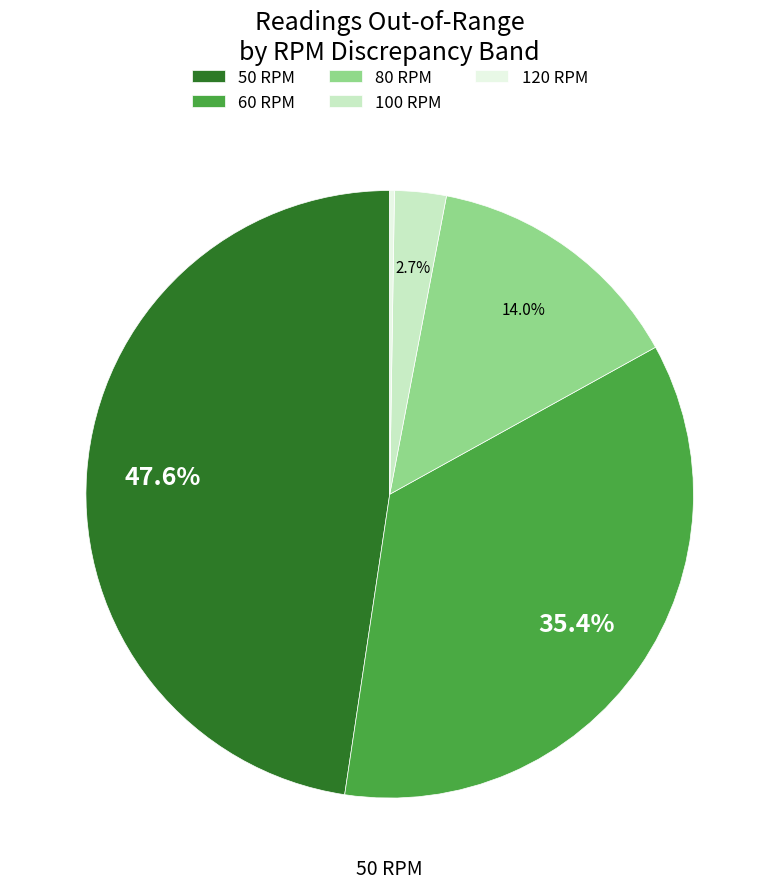

Is it true that 50 RPM is 48% of the pie?

True